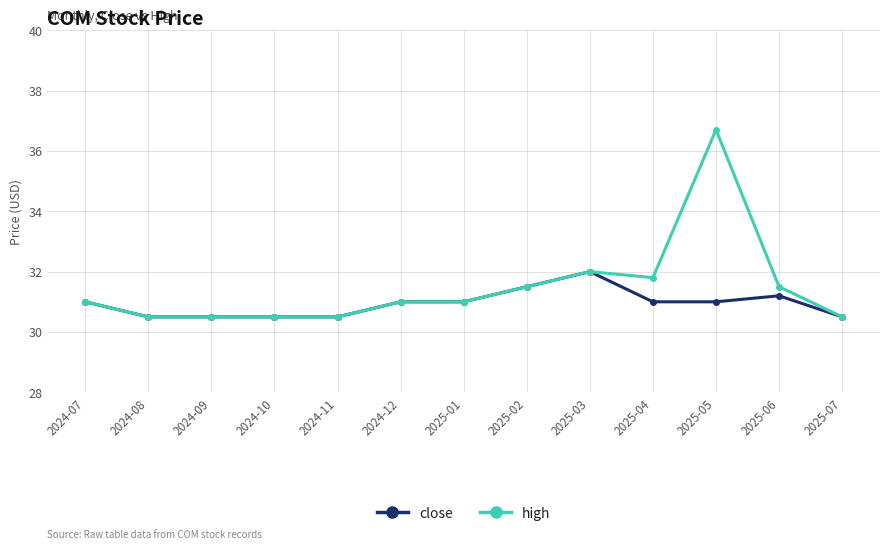

What is the sum of all high values?

409.0